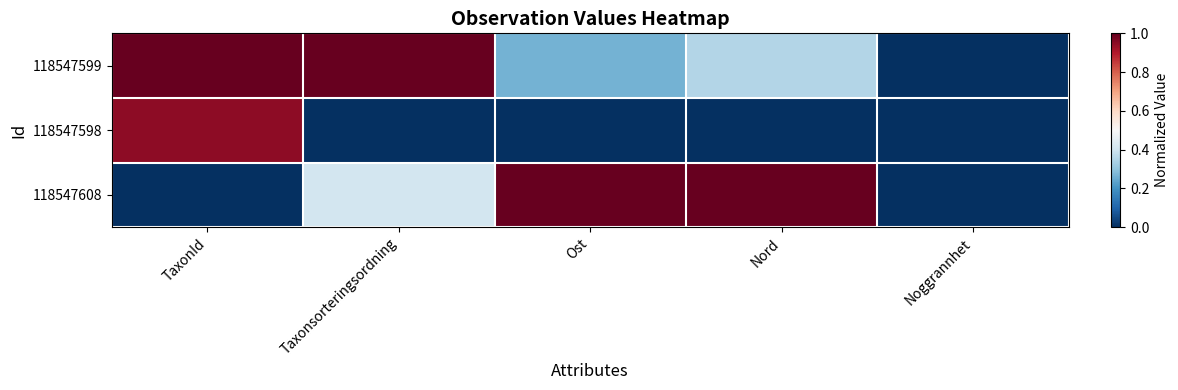

Reading left to right, what are all the values shown in this chart?

118547599: TaxonId=1.0	Taxonsorteringsordning=1.0	Ost=0.3	Nord=0.4	Noggrannhet=0.0
118547598: TaxonId=0.9	Taxonsorteringsordning=0.0	Ost=0.0	Nord=0.0	Noggrannhet=0.0
118547608: TaxonId=0.0	Taxonsorteringsordning=0.4	Ost=1.0	Nord=1.0	Noggrannhet=0.0